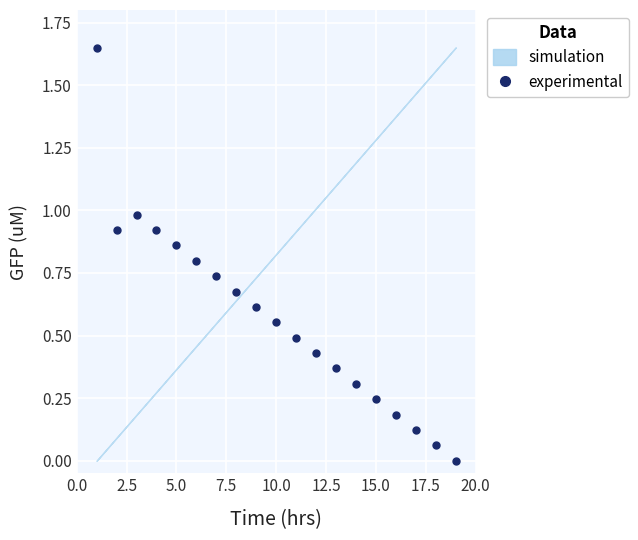

Is it true that the value at 10.0 is 0.3?

False